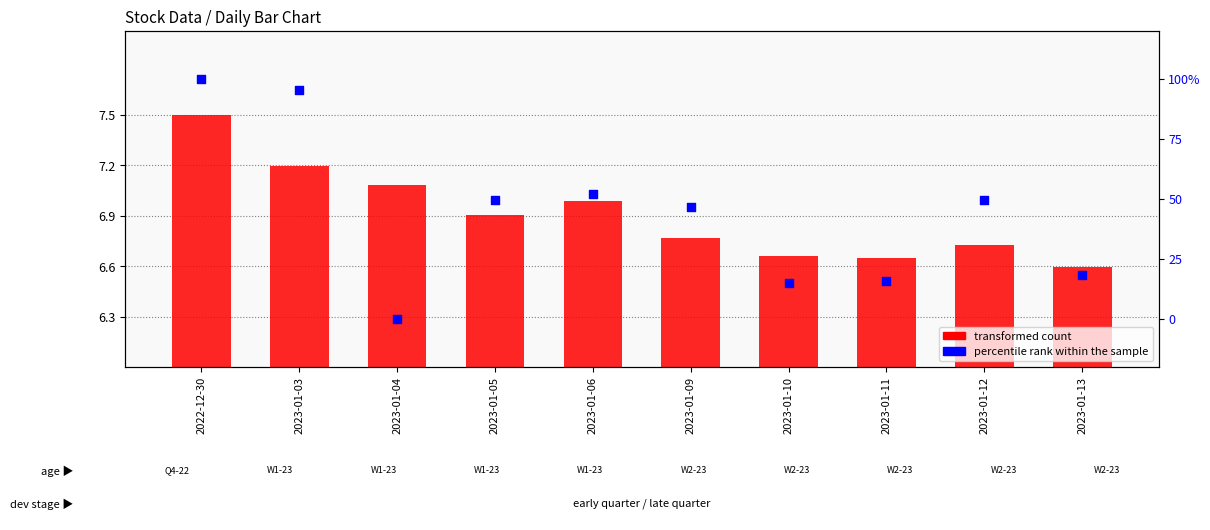

Which series contains the lowest Y value?

percentile rank within the sample